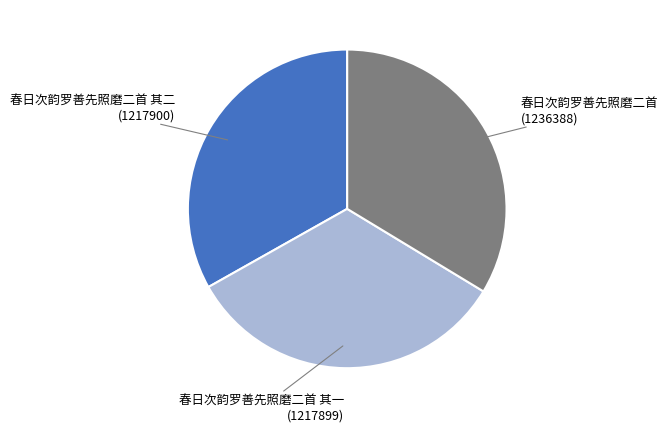

How many slices are in this pie chart?

3